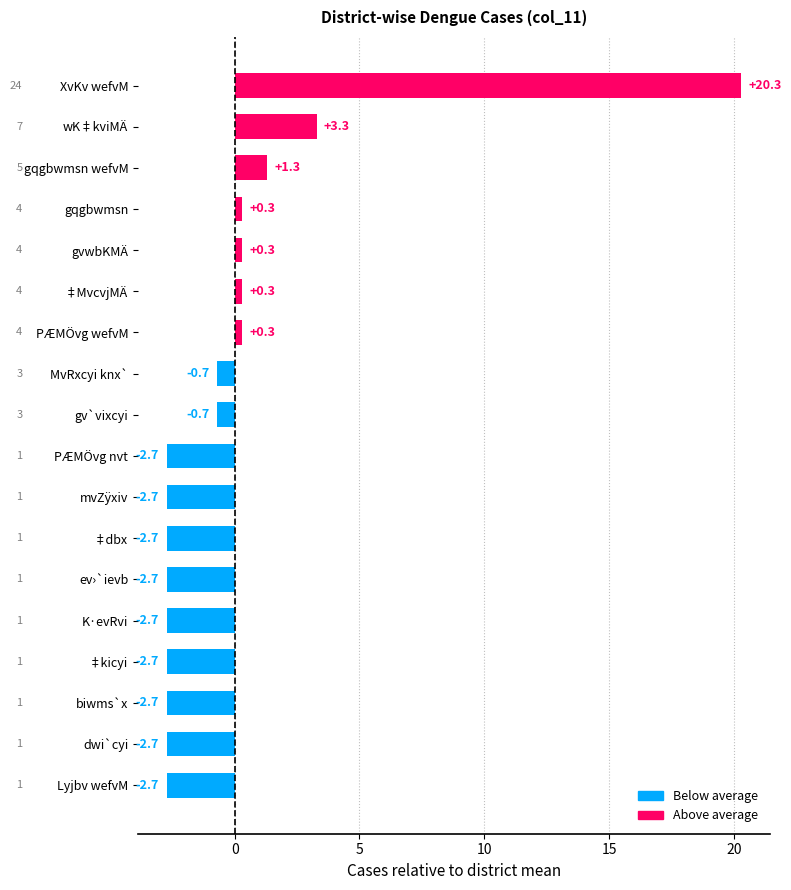

How many positive values are there?

7